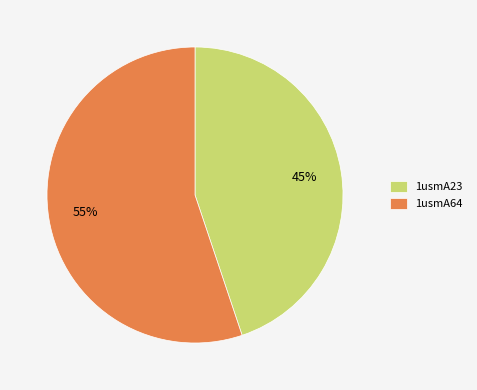

To the nearest percent, what portion does 1usmA64 represent?

55%